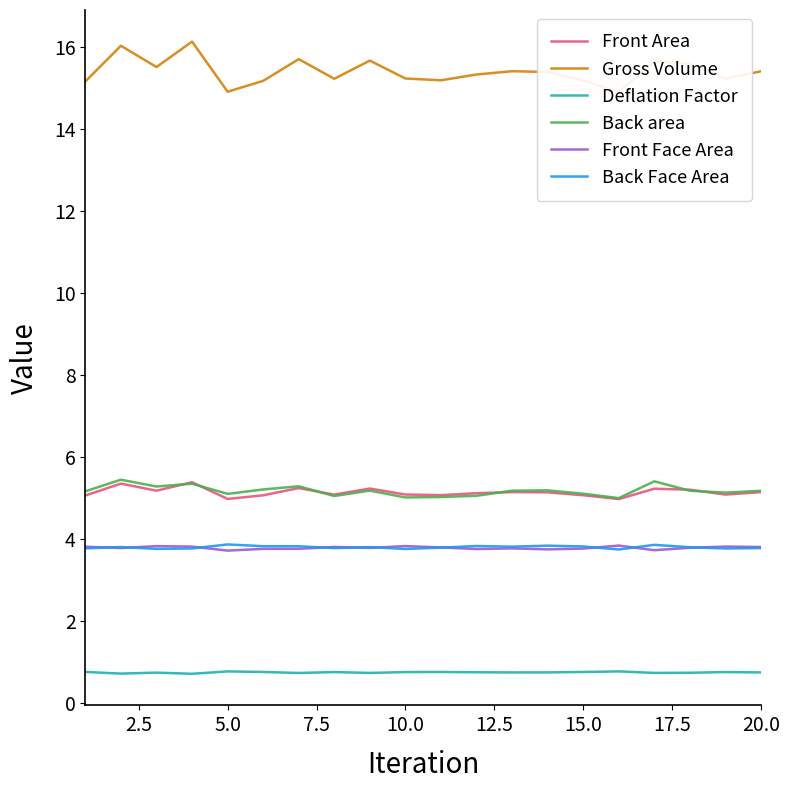

What is the sum of all Back area values?

103.3